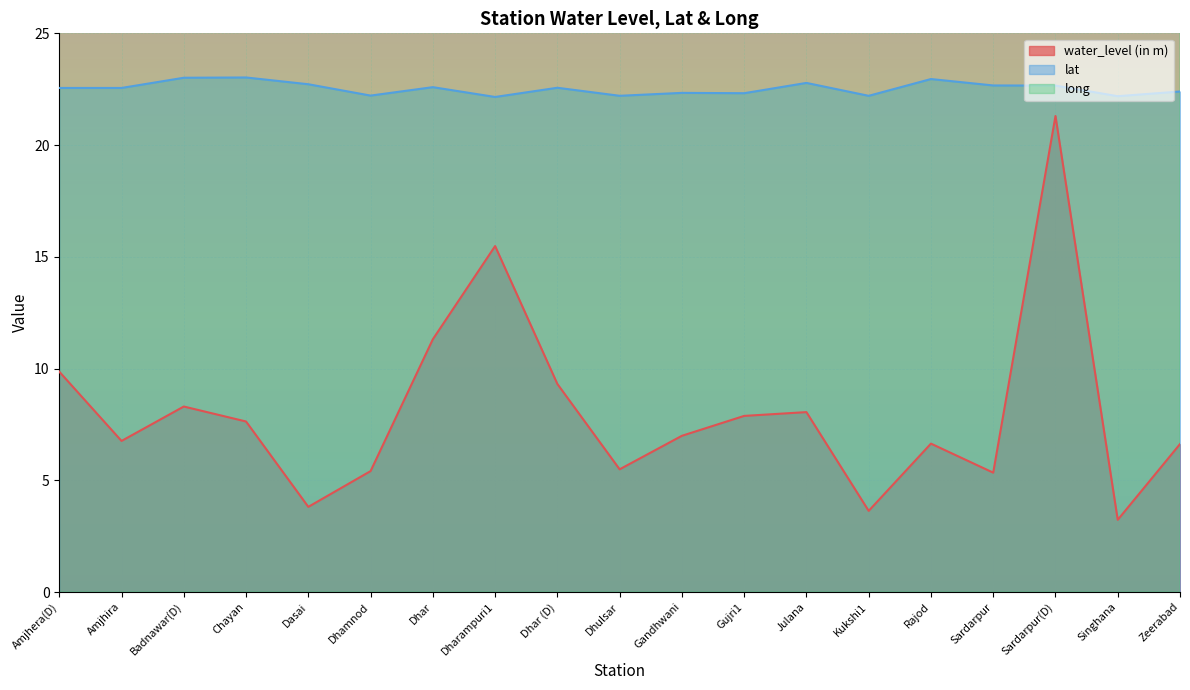

Where is the first local minimum for water_level (in m)?

Amjhira